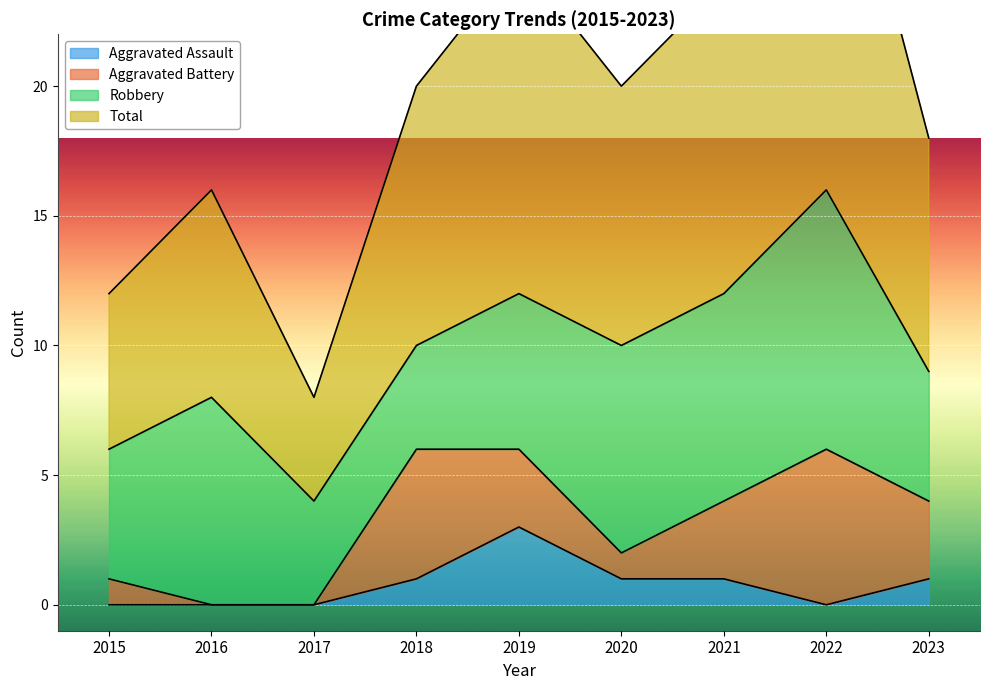

The Aggravated Assault series shows 0 at 2017. True or false?

True